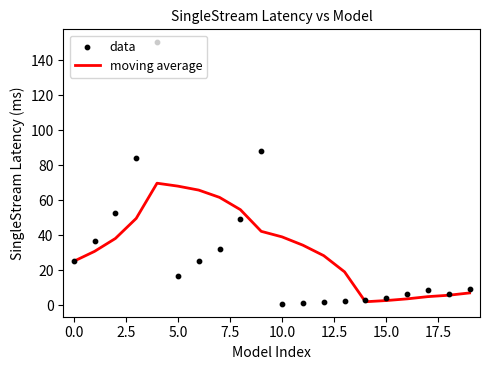

At how many categories does at least one series exceed 65?

5